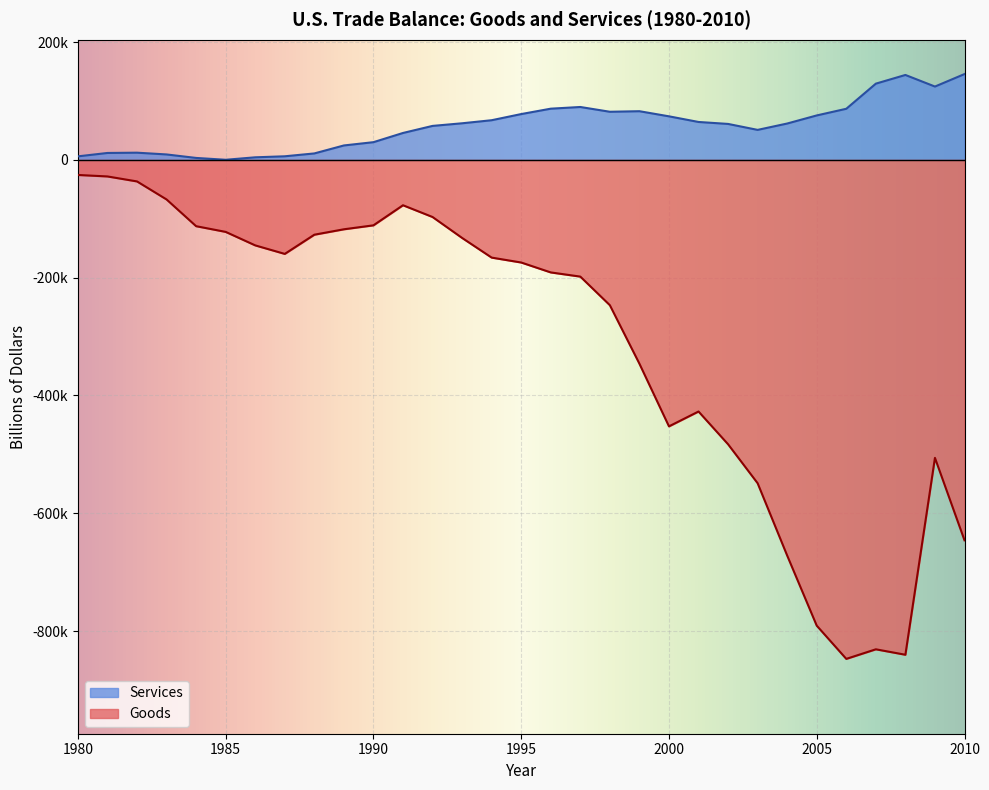

What is the maximum value shown in the chart?

145830